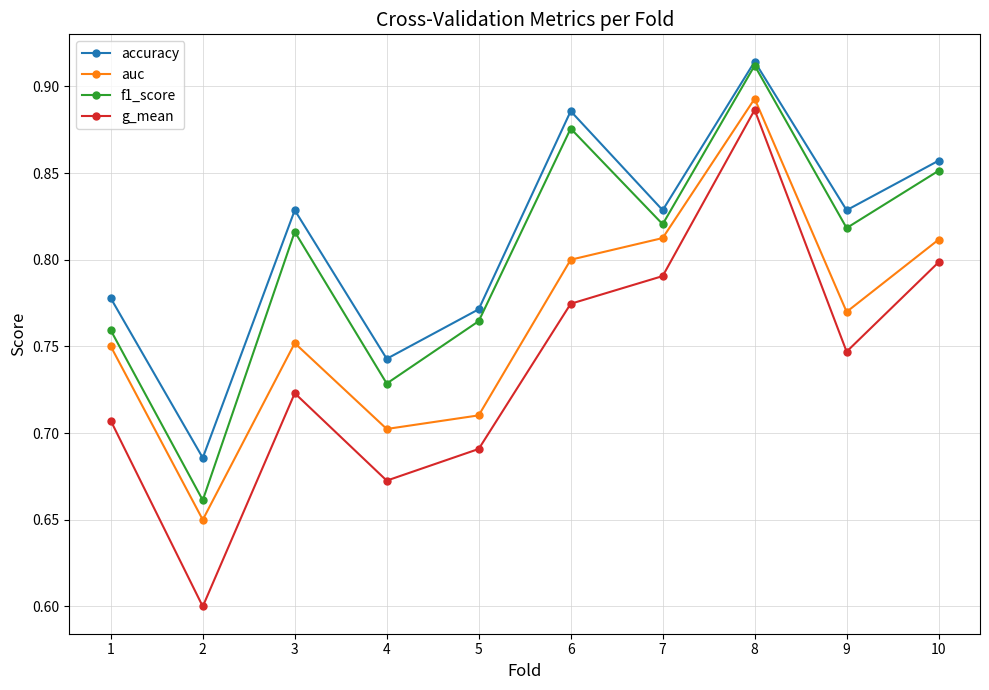

True or false: f1_score has more than 2 interior local peaks.

True